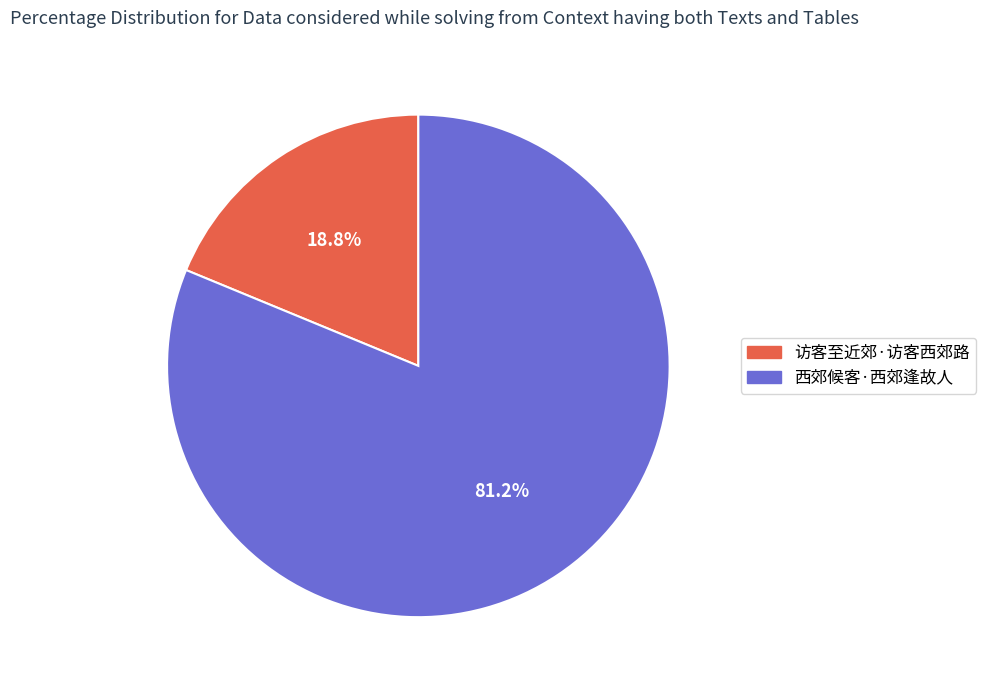

Which category has the biggest portion of the pie?

西郊候客·西郊逢故人